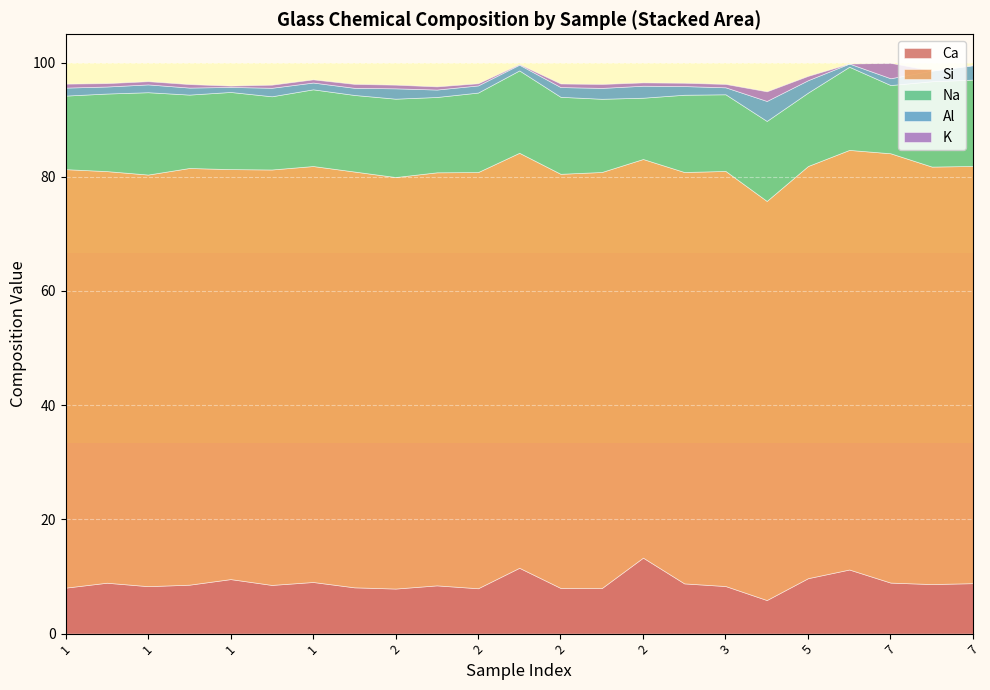

What is the difference between the maximum and minimum values in the K series?

2.7